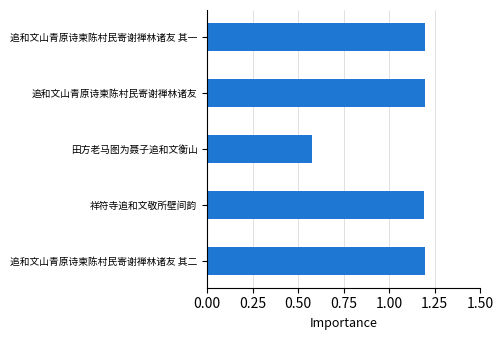

What is the ratio of the value at 追和文山青原诗柬陈村民寄谢禅林诸友 其二 to the value at 祥符寺追和文敬所壁间韵?

1.0